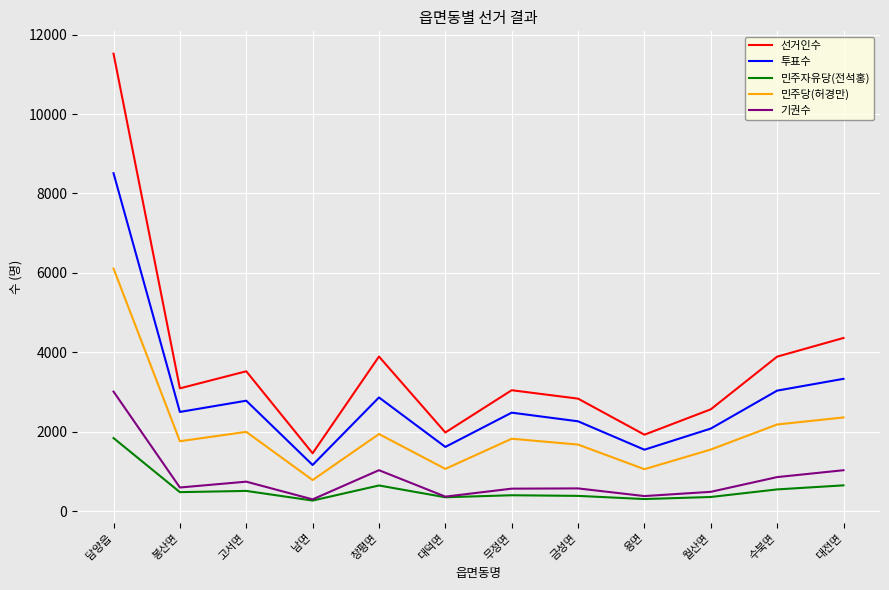

True or false: 민주당(허경만) and 기권수 cross at least once.

False